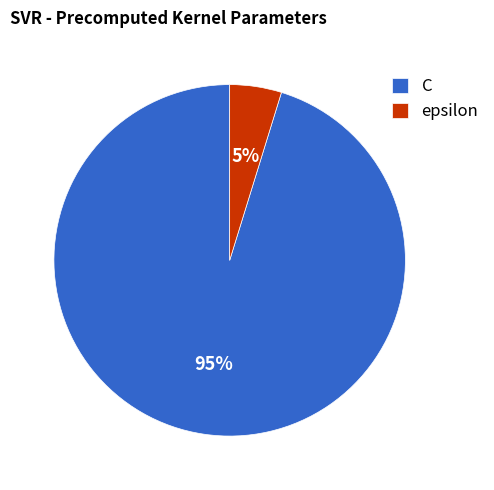

To the nearest percent, what percentage of the pie is C?

95%